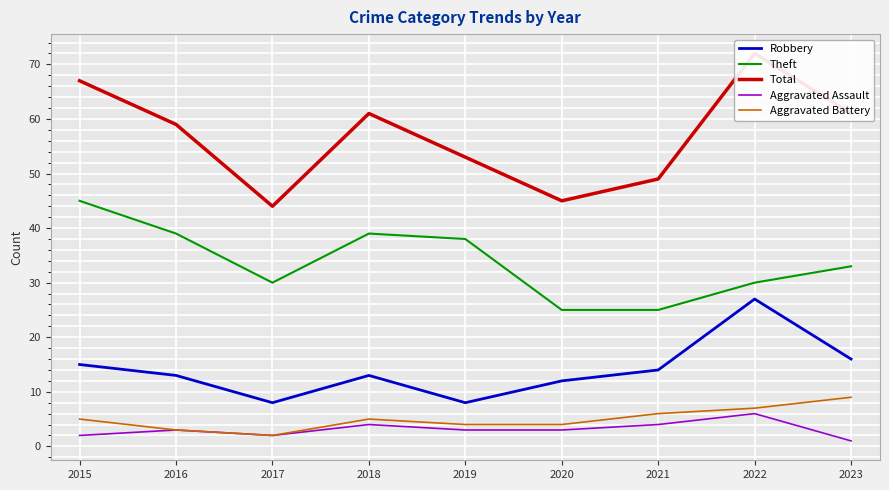

Reading left to right, transcribe all the data shown in this chart.

Robbery: 2015=15	2016=13	2017=8	2018=13	2019=8	2020=12	2021=14	2022=27	2023=16
Theft: 2015=45	2016=39	2017=30	2018=39	2019=38	2020=25	2021=25	2022=30	2023=33
Total: 2015=67	2016=59	2017=44	2018=61	2019=53	2020=45	2021=49	2022=72	2023=61
Aggravated Assault: 2015=2	2016=3	2017=2	2018=4	2019=3	2020=3	2021=4	2022=6	2023=1
Aggravated Battery: 2015=5	2016=3	2017=2	2018=5	2019=4	2020=4	2021=6	2022=7	2023=9